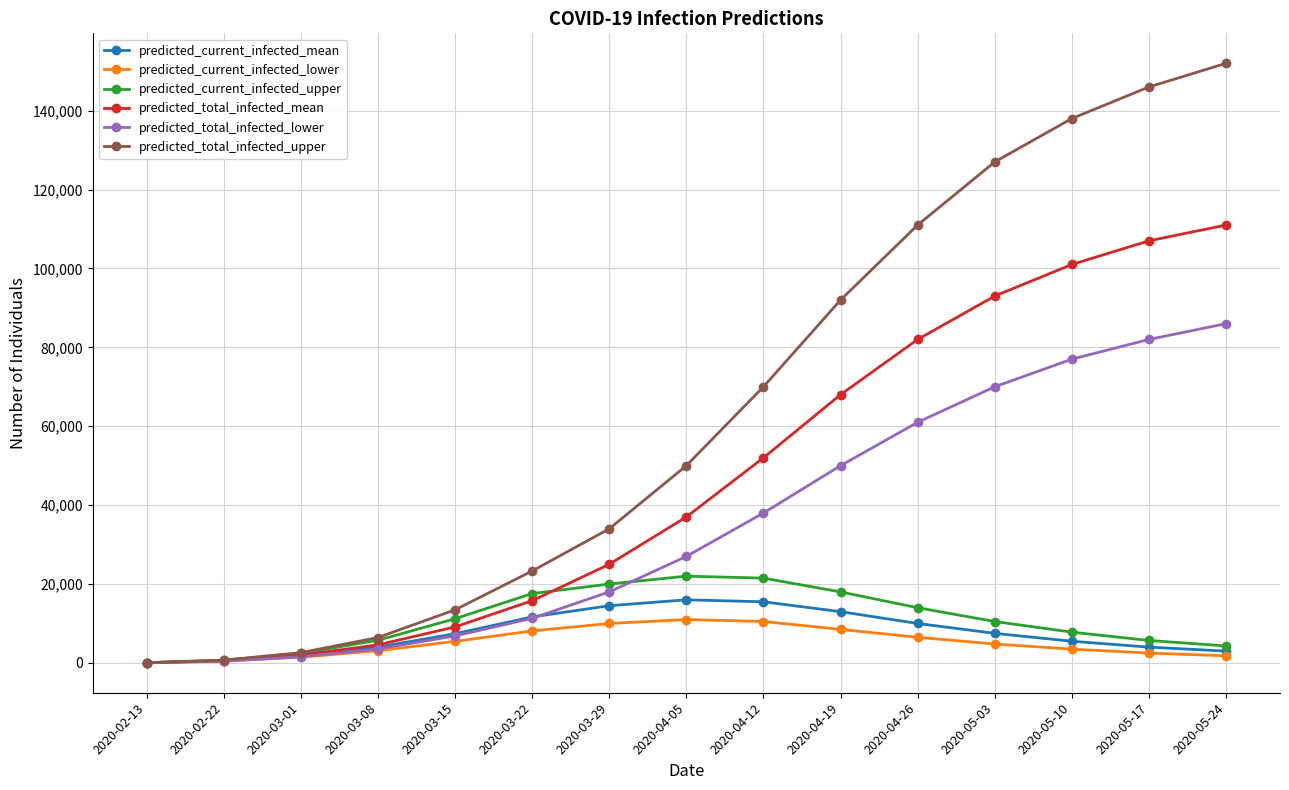

Which series changed the most between 2020-03-01 and 2020-05-17?

predicted_total_infected_upper